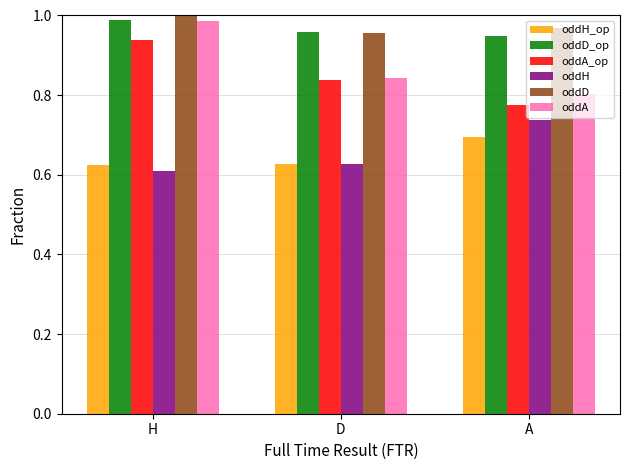

At which label does oddA_op reach its minimum?

A